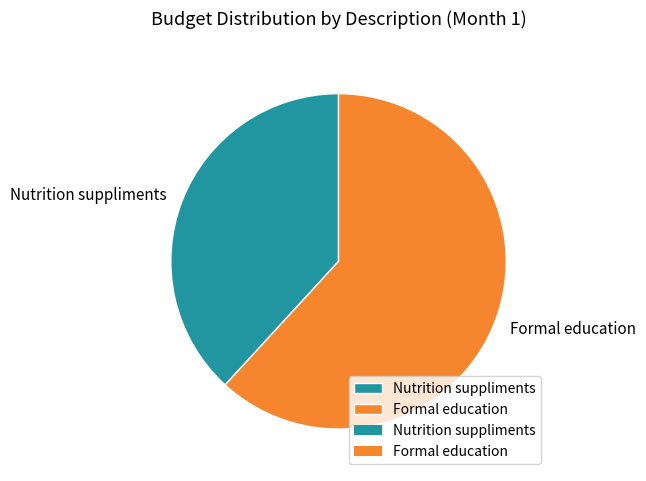

Which has a higher value, Formal education or Nutrition suppliments?

Formal education